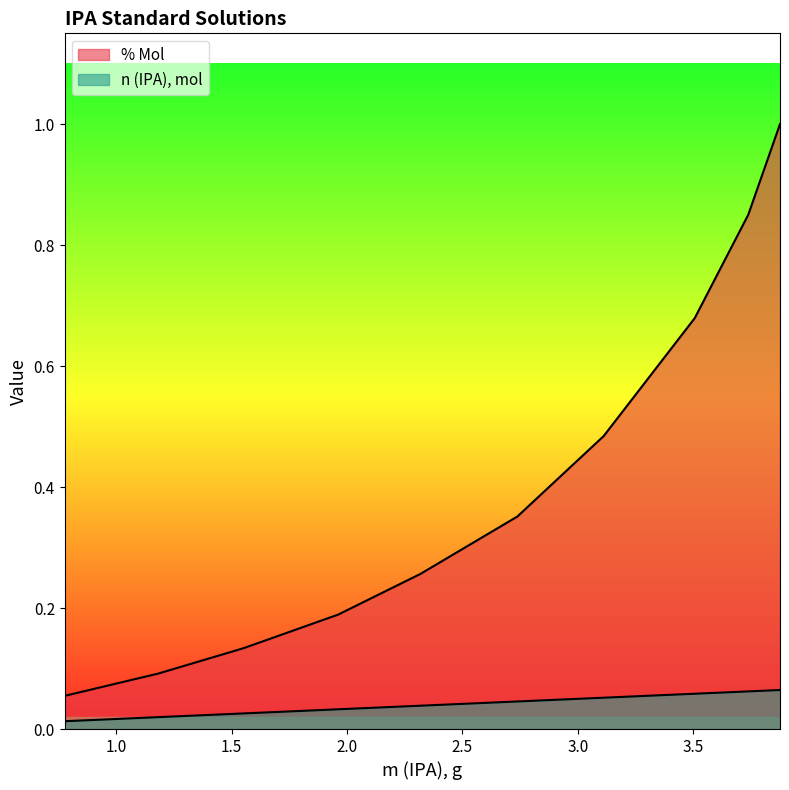

Count the m (IPA), g values in the range 0 to 1.

10